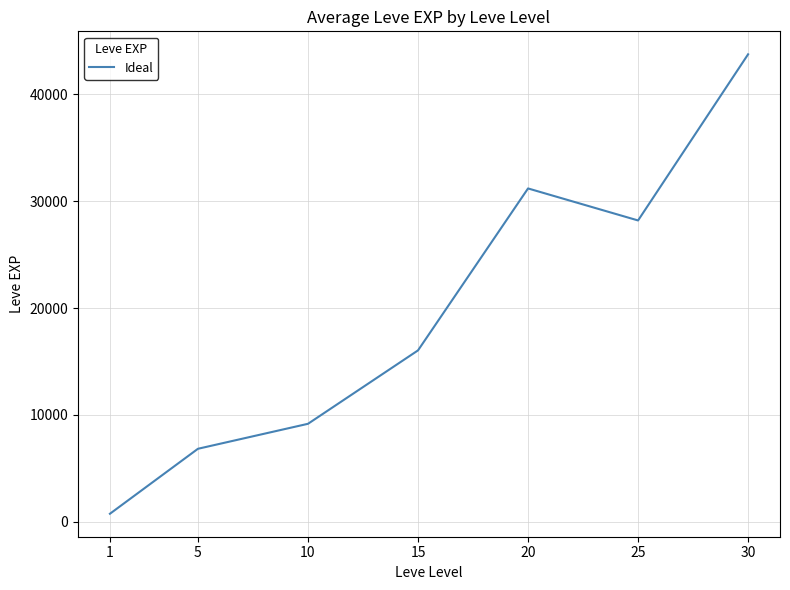

Does the chart display data point markers on the line(s)?

No